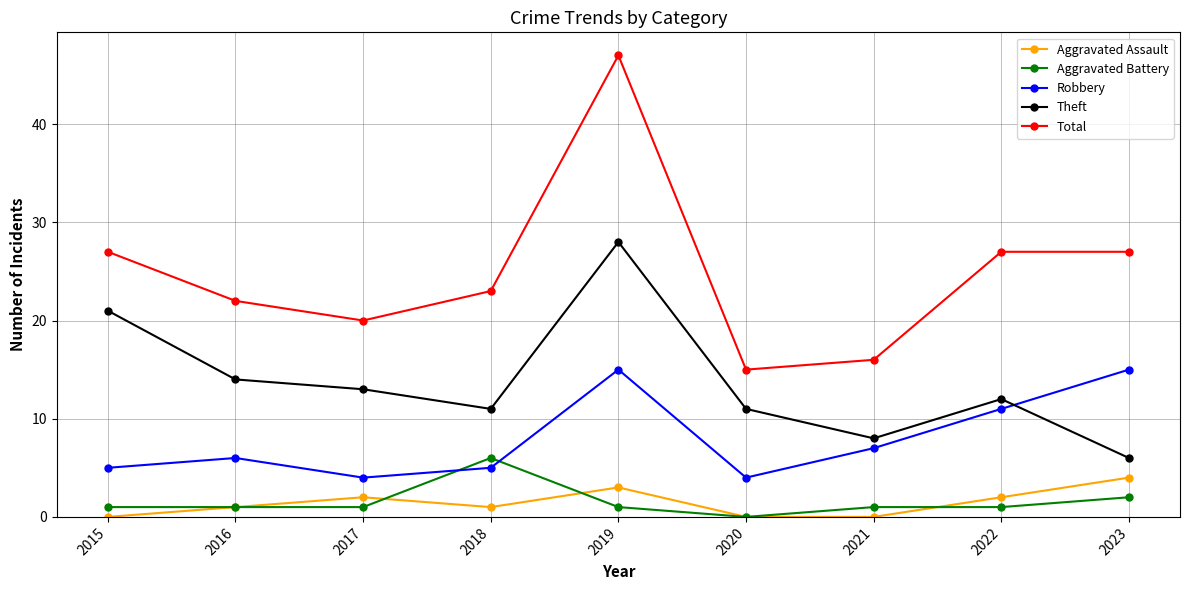

What is the value of the Aggravated Battery point at the 2nd from the left?

1